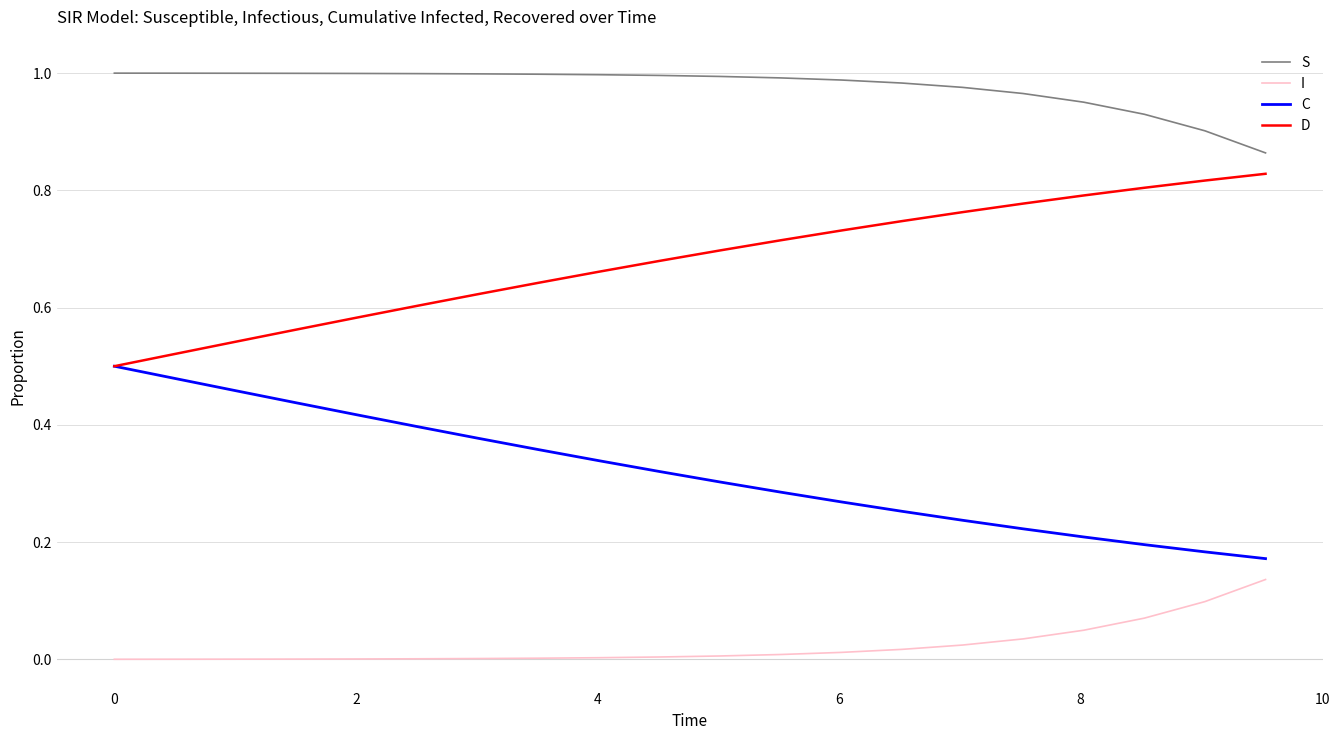

True or false: D and I intersect in this chart.

False